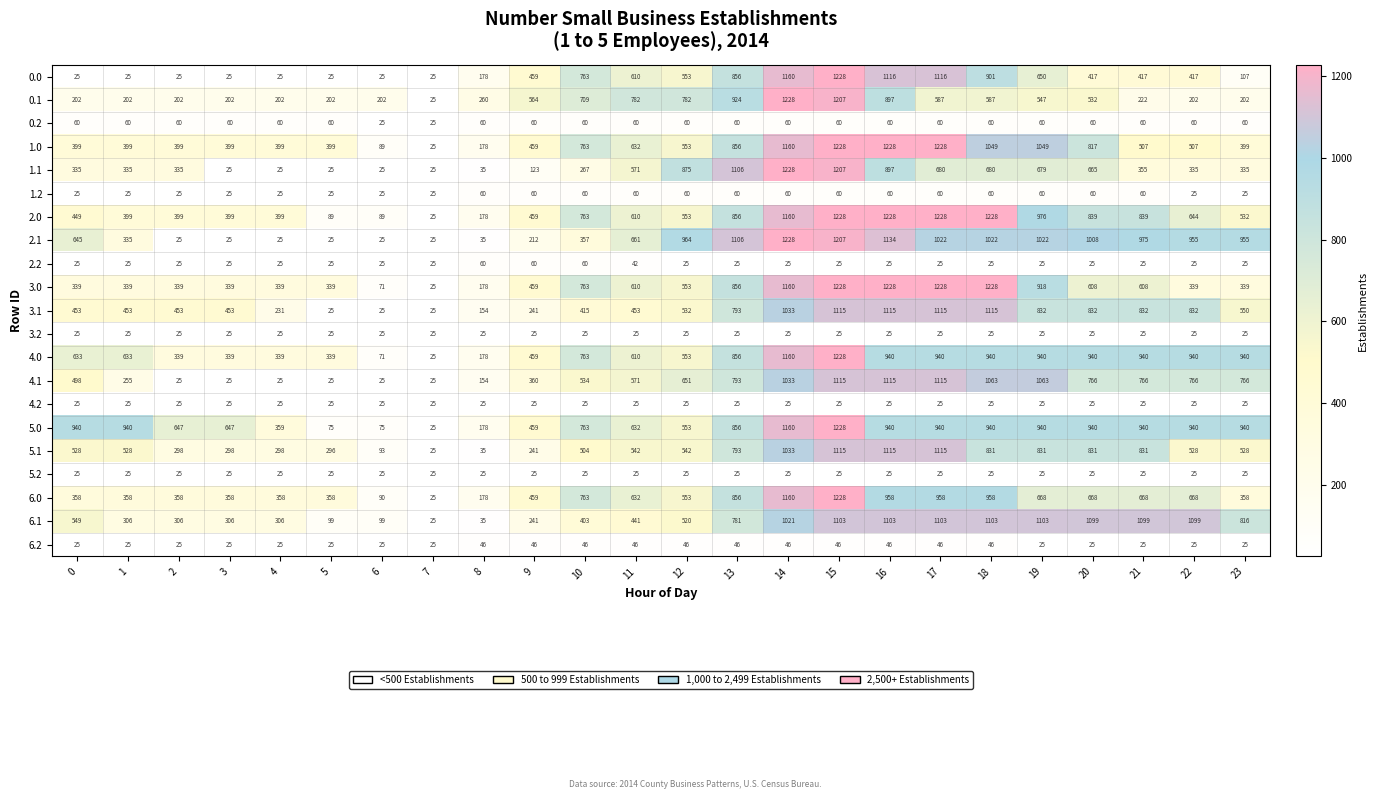

What is the average value of the 6.2 series?

35